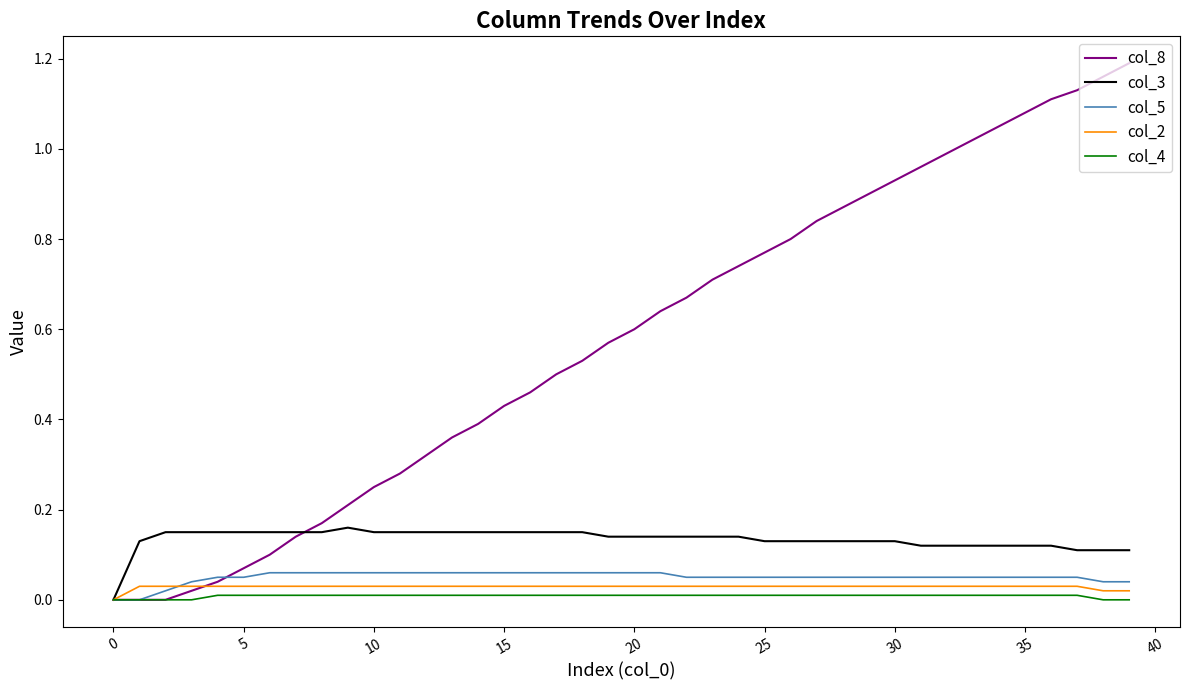

Which series has the largest total across all categories?

col_8